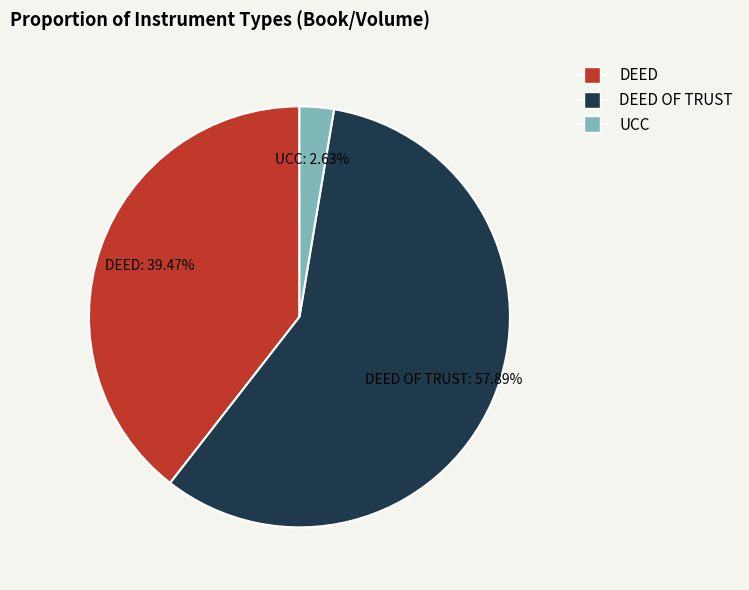

Does any single category account for the majority?

Yes